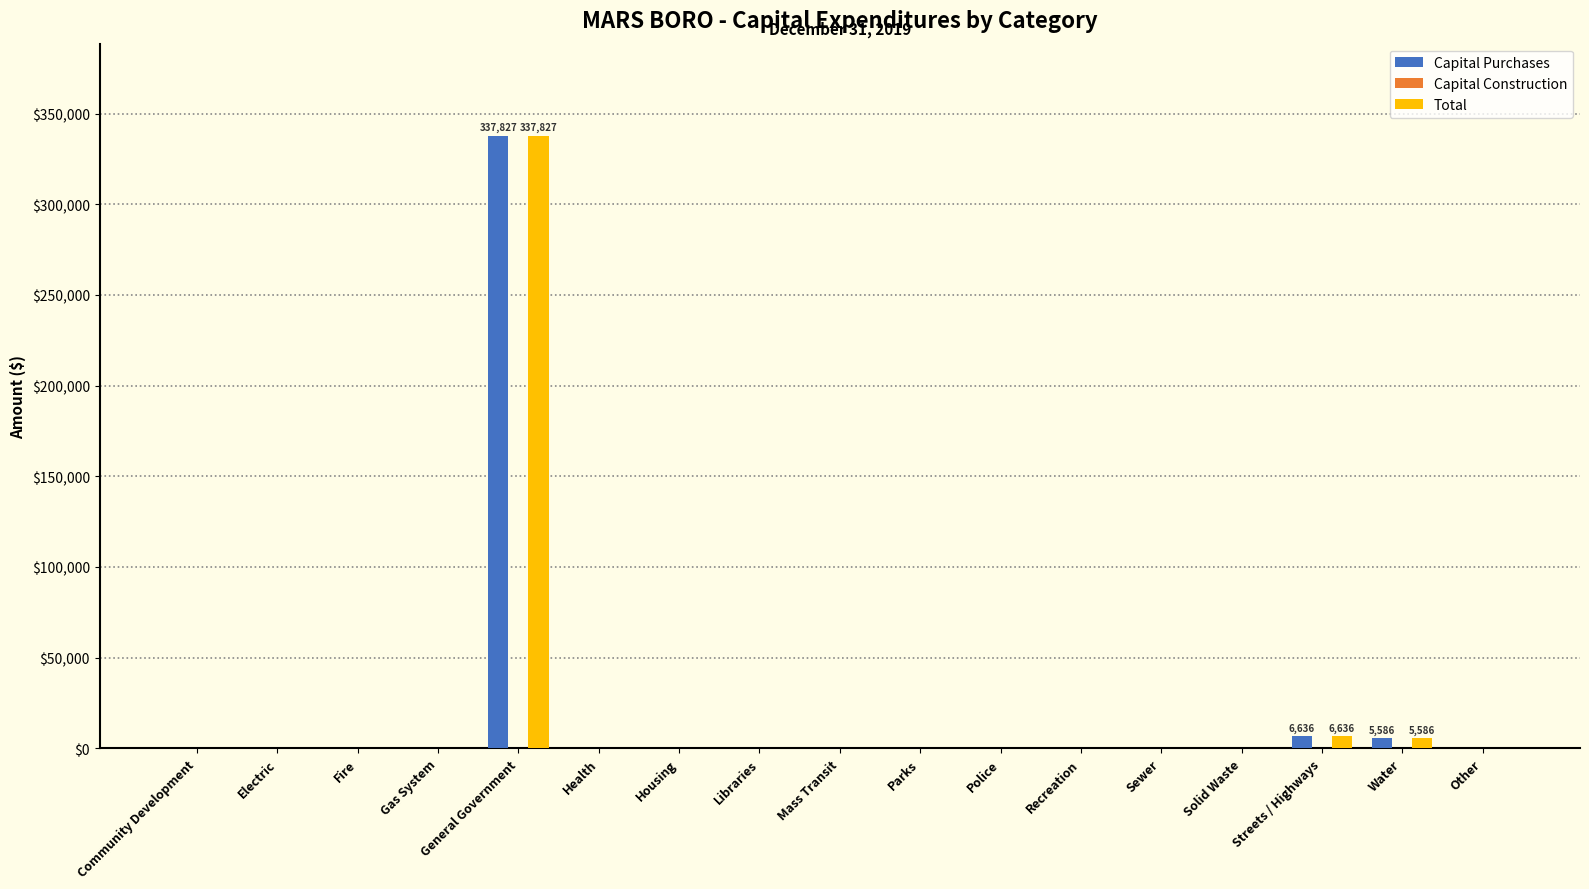

True or false: Total has a value of 229224 at Health.

False